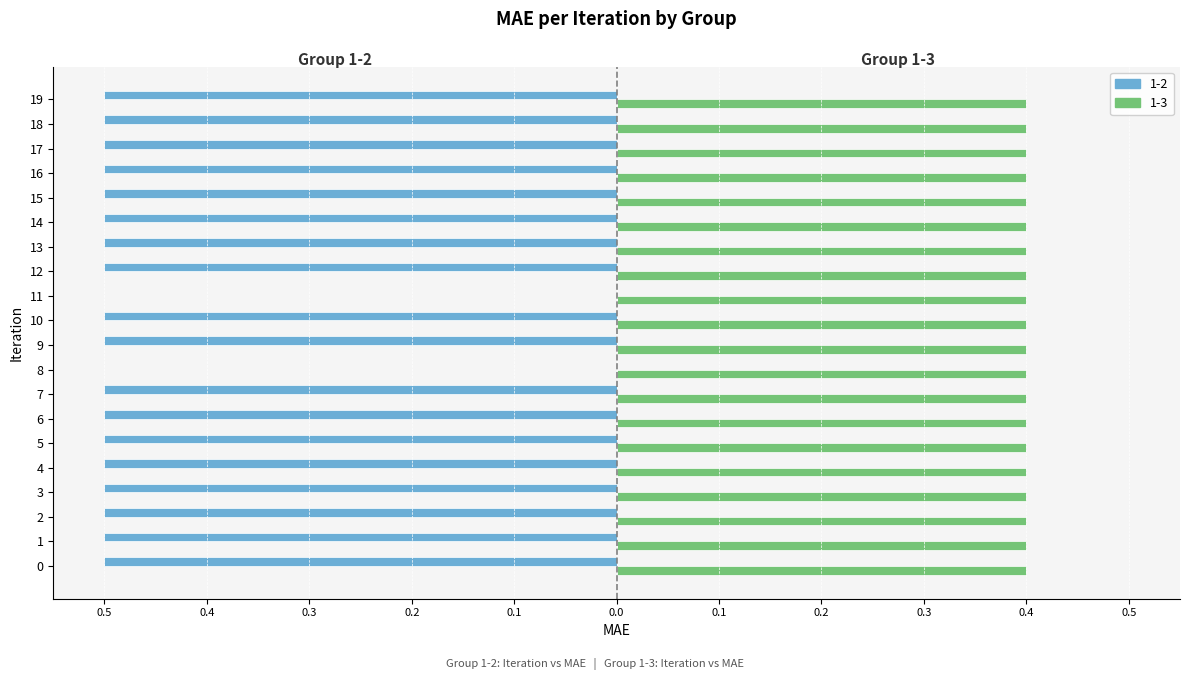

What are all the series names shown in the legend?

1-2, 1-3